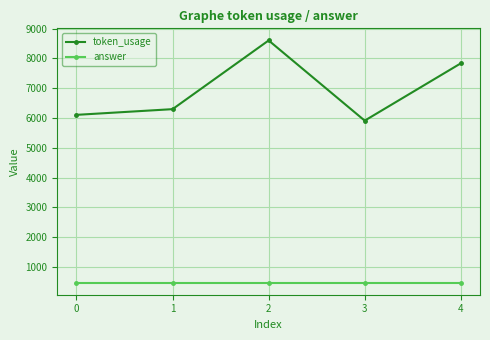

What are all the series names shown in the legend?

token_usage, answer